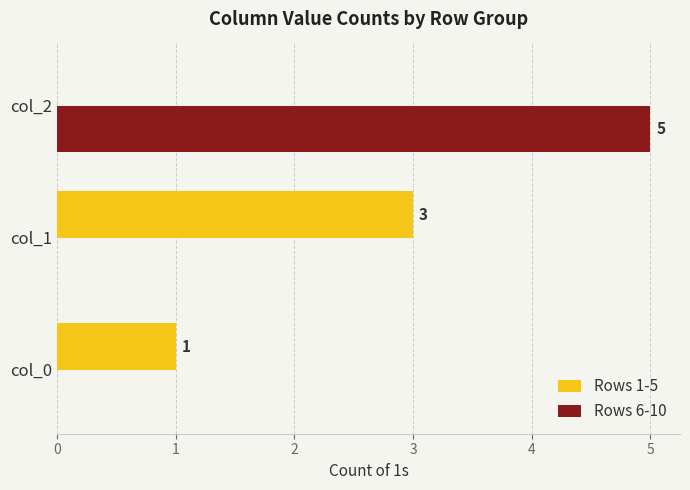

True or false: Rows 1-5 has a value of -1 at col_2.

False